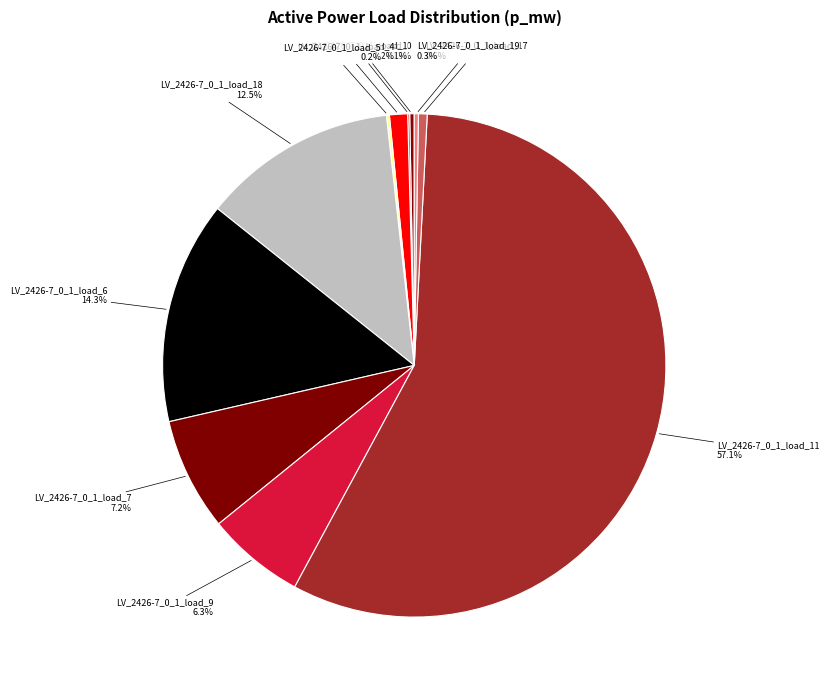

How many slices are in this pie chart?

11